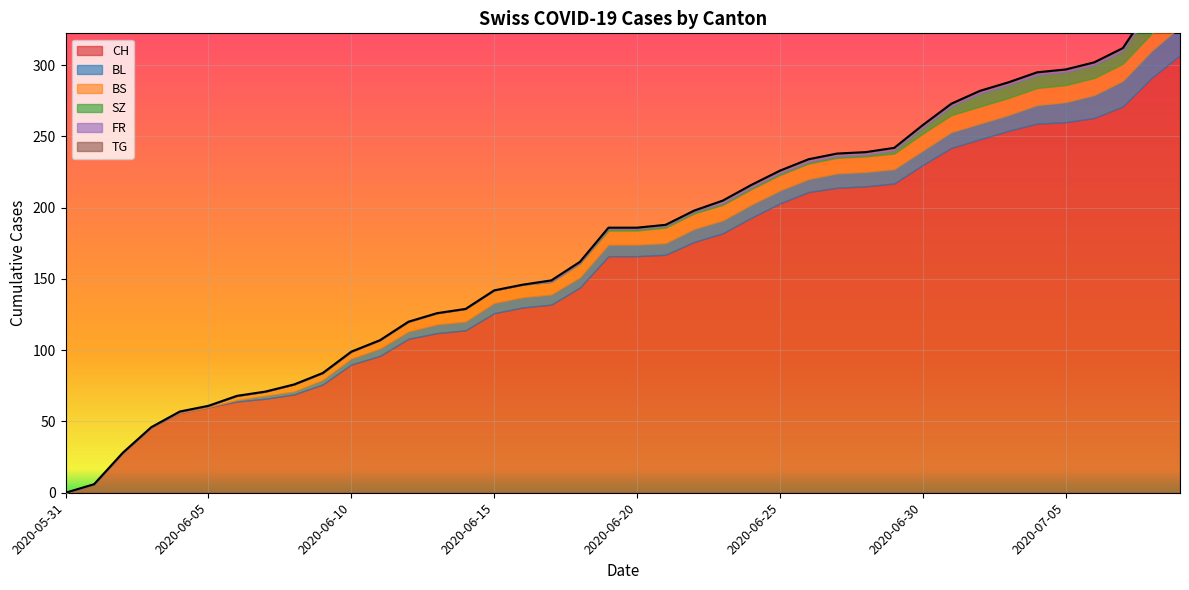

What is the label of the 36th point from the right?

2020-06-04